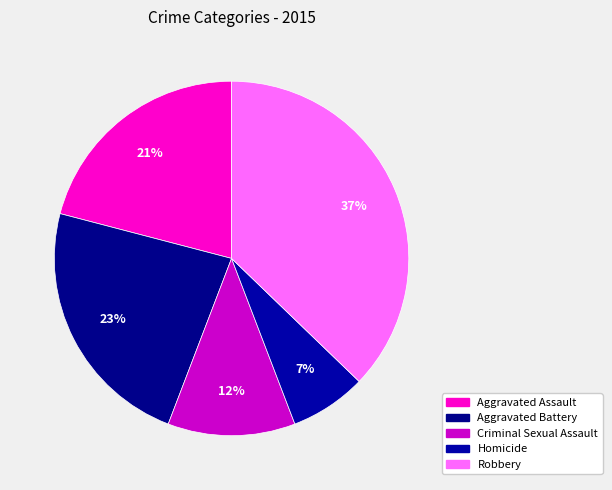

Is there any slice that represents more than half of the pie?

No